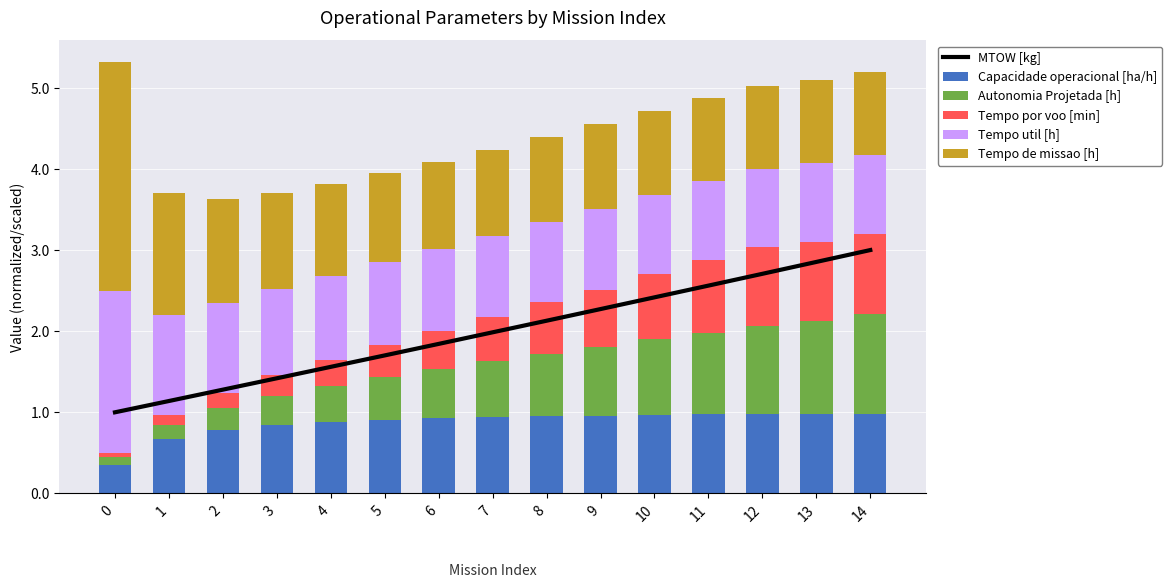

Is it true that Tempo de missao [h] equals 1.1 at 5?

True